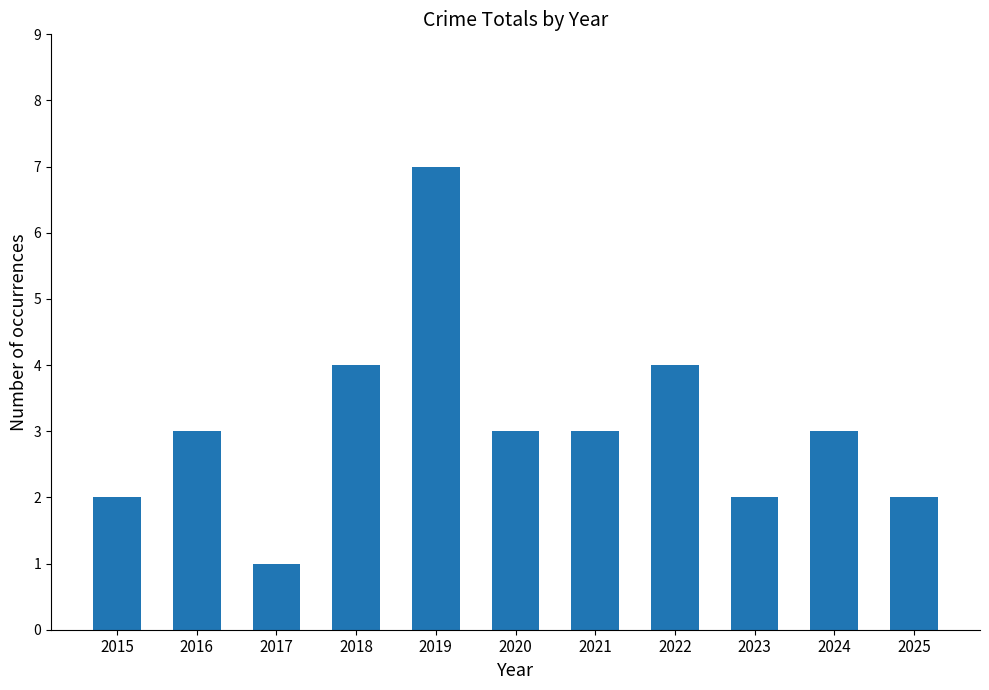

The value at 2024 is 5. True or false?

False